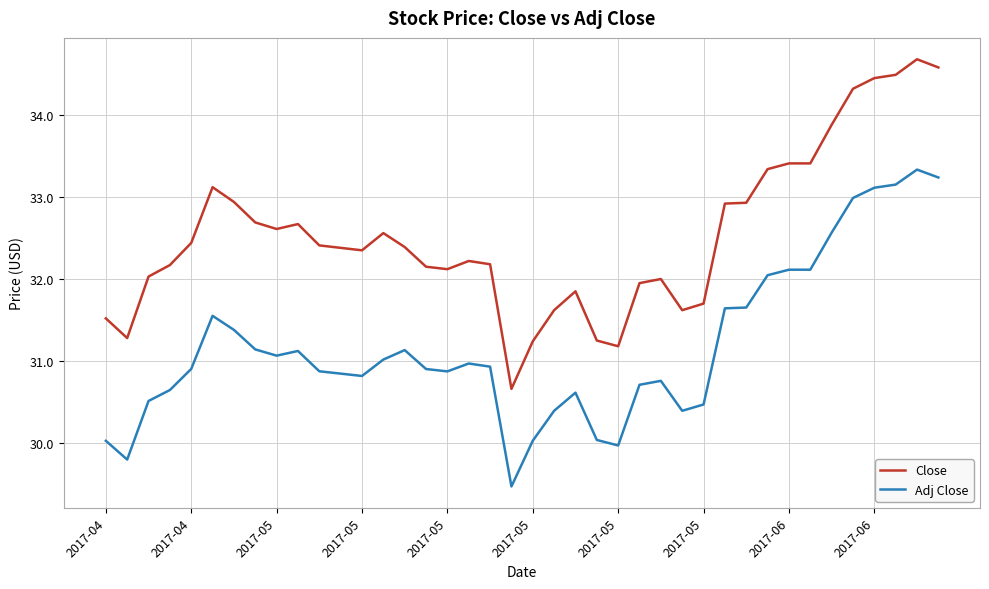

What is the difference between the maximum and minimum values in the Close series?

4.0